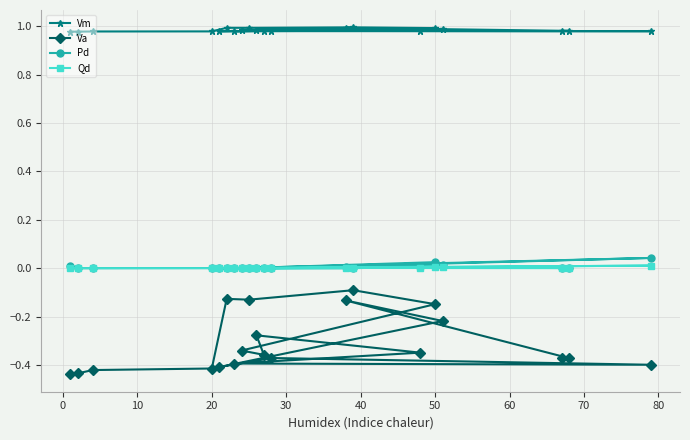

Which series has the largest total across all categories?

Vm